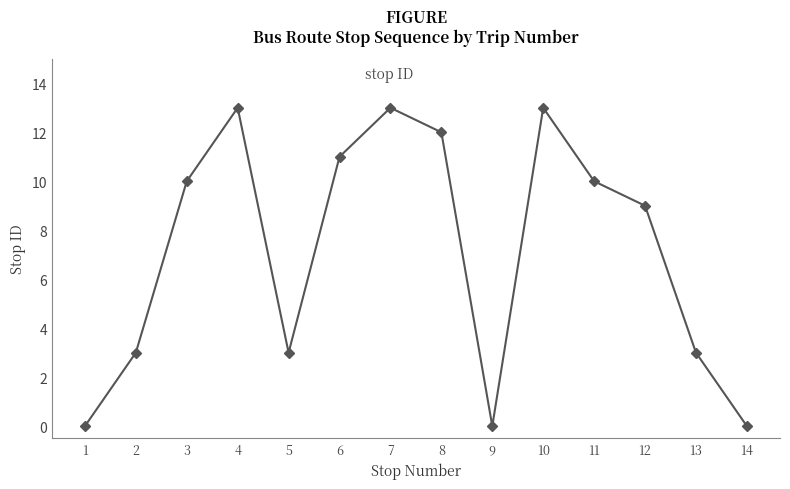

True or false: the data has more than 0 interior local peaks.

True